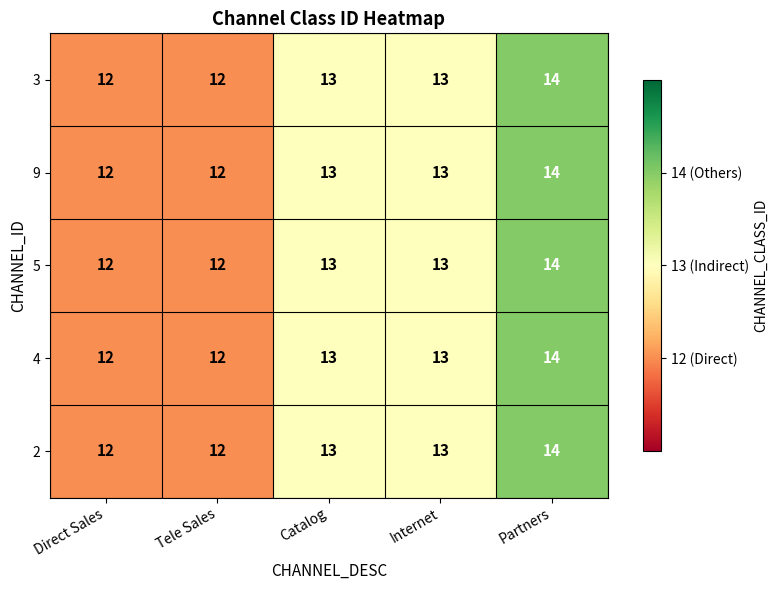

What is the approximate value of 3 at Partners?

14